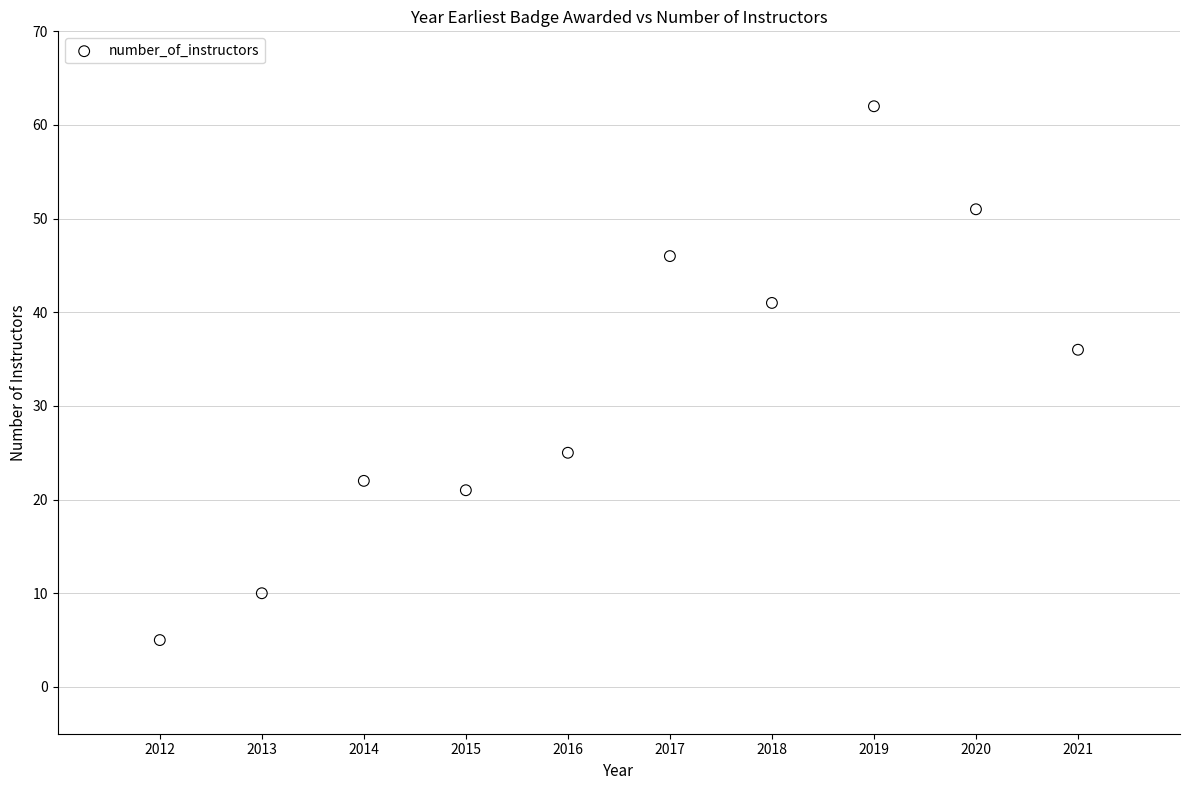

What is the range of Y values (max minus min)?

57